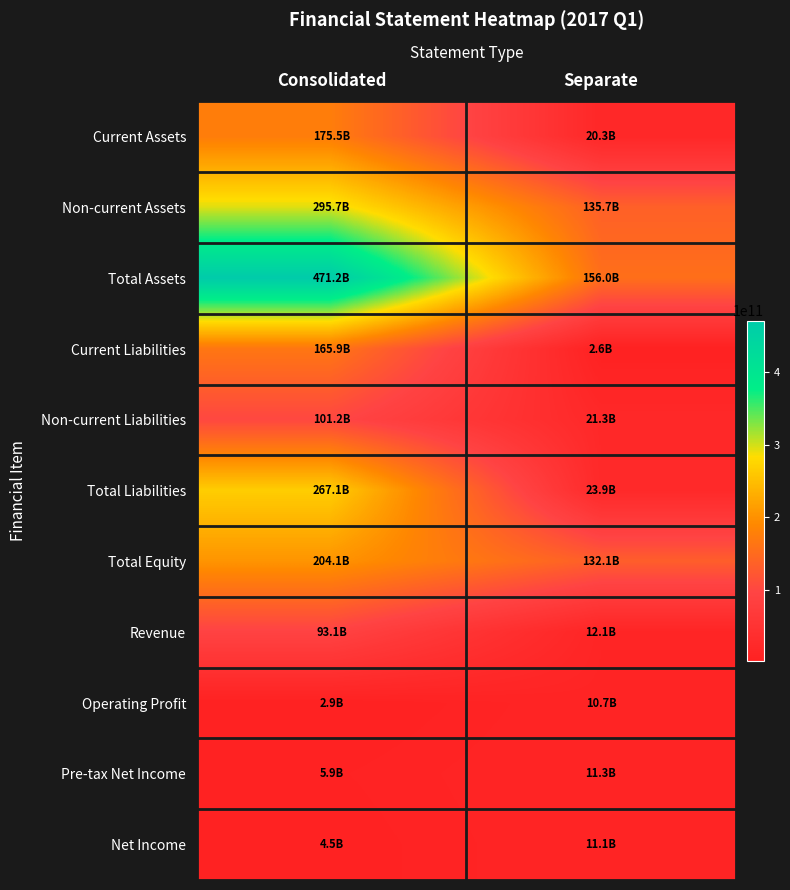

Reading left to right, what are all the values shown in this chart?

Current Assets: Consolidated=175530901423	Separate=20312743248
Non-current Assets: Consolidated=295660356503	Separate=135668298117
Total Assets: Consolidated=471191257926	Separate=155981041365
Current Liabilities: Consolidated=165883081656	Separate=2608501834
Non-current Liabilities: Consolidated=101203764290	Separate=21253051616
Total Liabilities: Consolidated=267086845946	Separate=23861553450
Total Equity: Consolidated=204104411980	Separate=132119487915
Revenue: Consolidated=93074869539	Separate=12129446857
Operating Profit: Consolidated=2850797165	Separate=10692598402
Pre-tax Net Income: Consolidated=5893667922	Separate=11319697444
Net Income: Consolidated=4549069050	Separate=11089353795